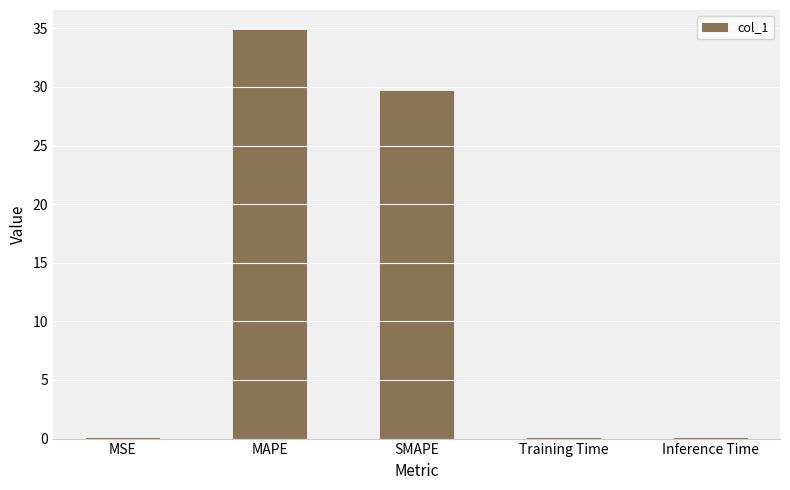

What is the ratio of the value at SMAPE to the value at MAPE?

0.9